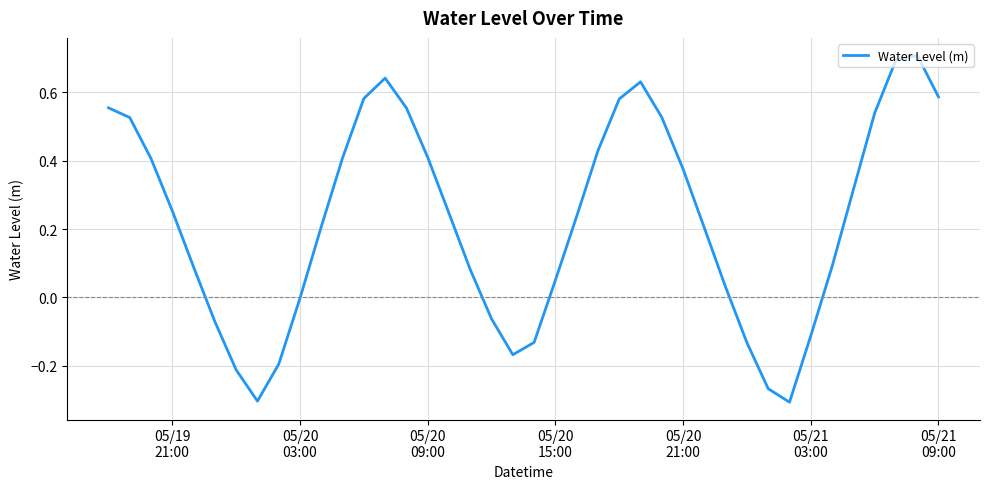

What is the greatest value displayed?

0.7